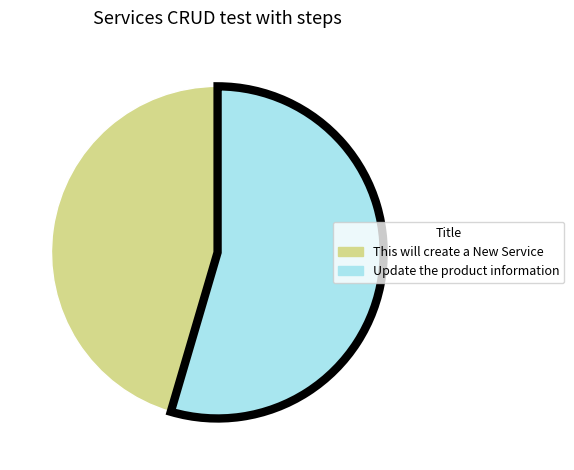

True or false: Update the product information accounts for 46% of the total.

False